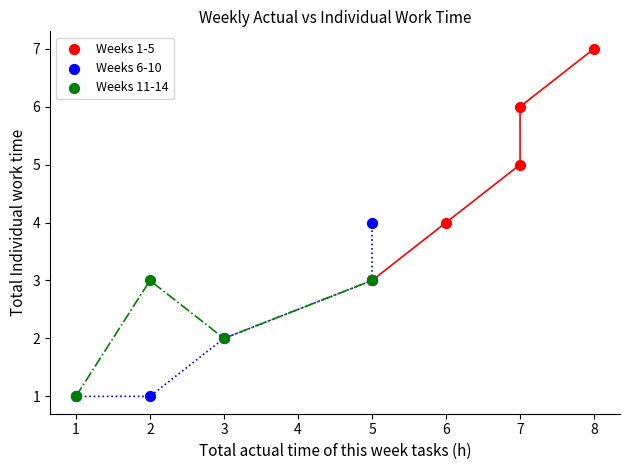

Which series contains the highest Y value?

Weeks 1-5